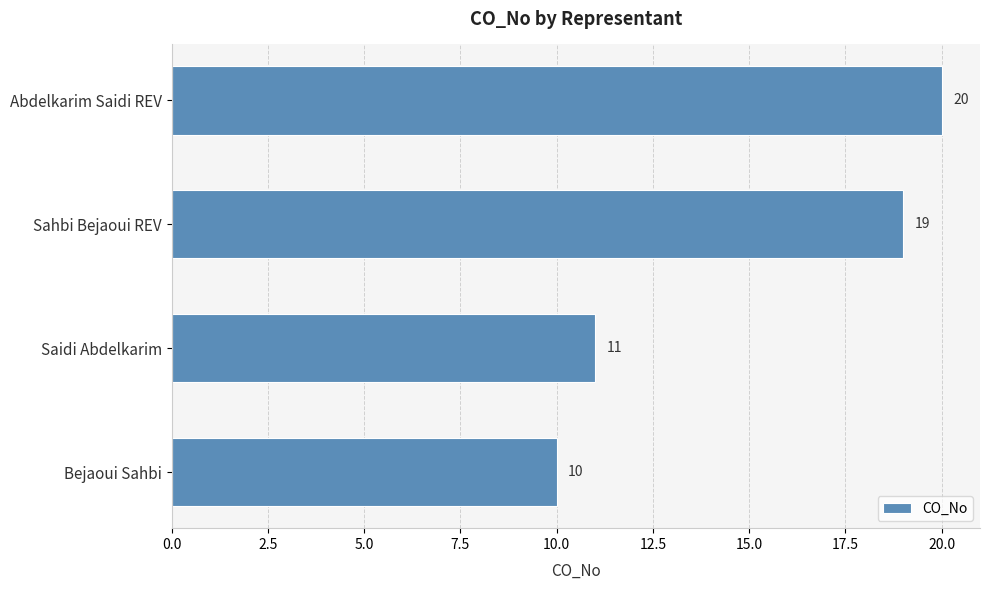

Reading top to bottom, transcribe all the data shown in this chart.

20	19	11	10